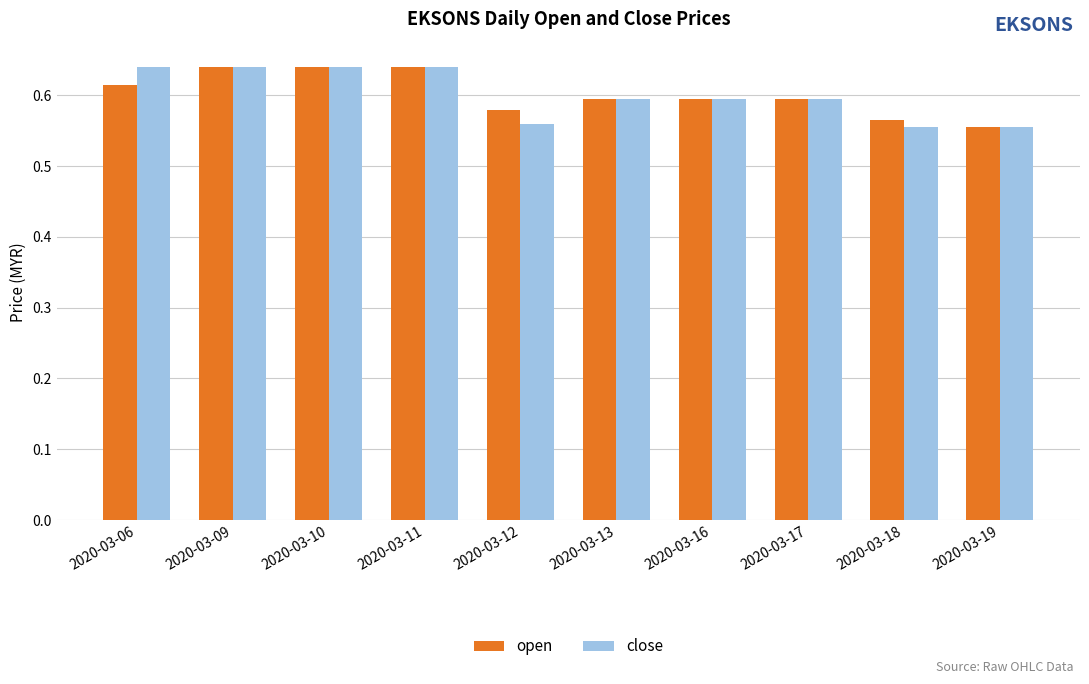

The value of close at 2020-03-11 is 1.1. True or false?

False